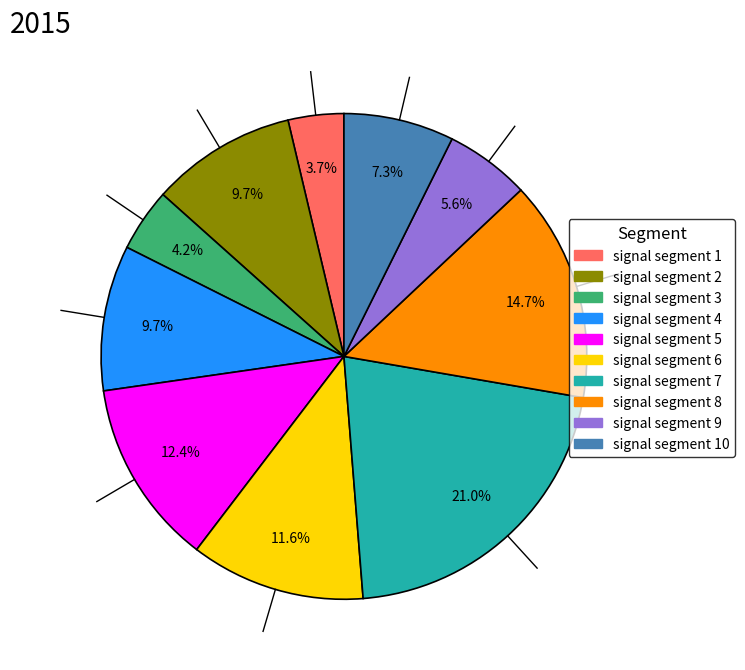

Count the number of slices in the pie.

10